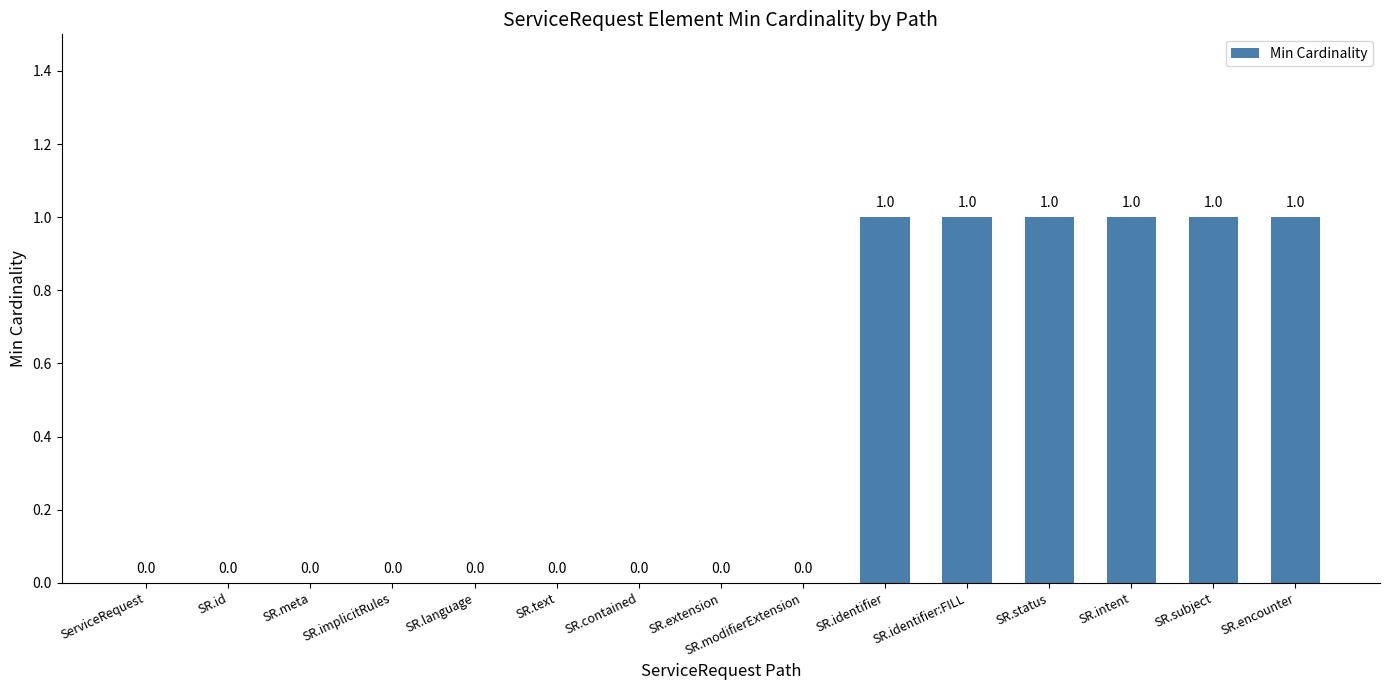

Between SR.extension and SR.identifier, which is larger?

SR.identifier